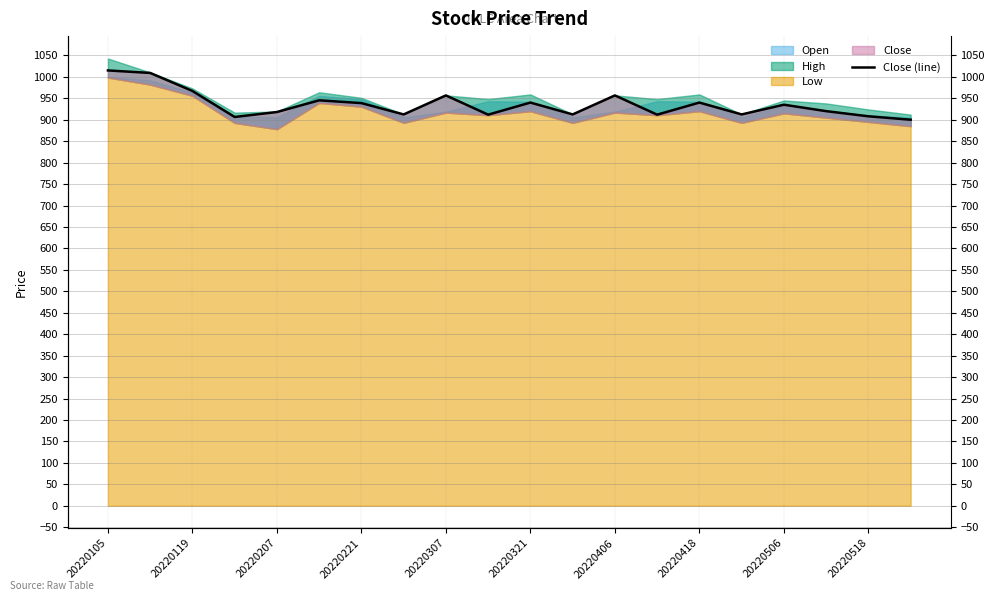

Which has a higher value, 18 or 17?

17